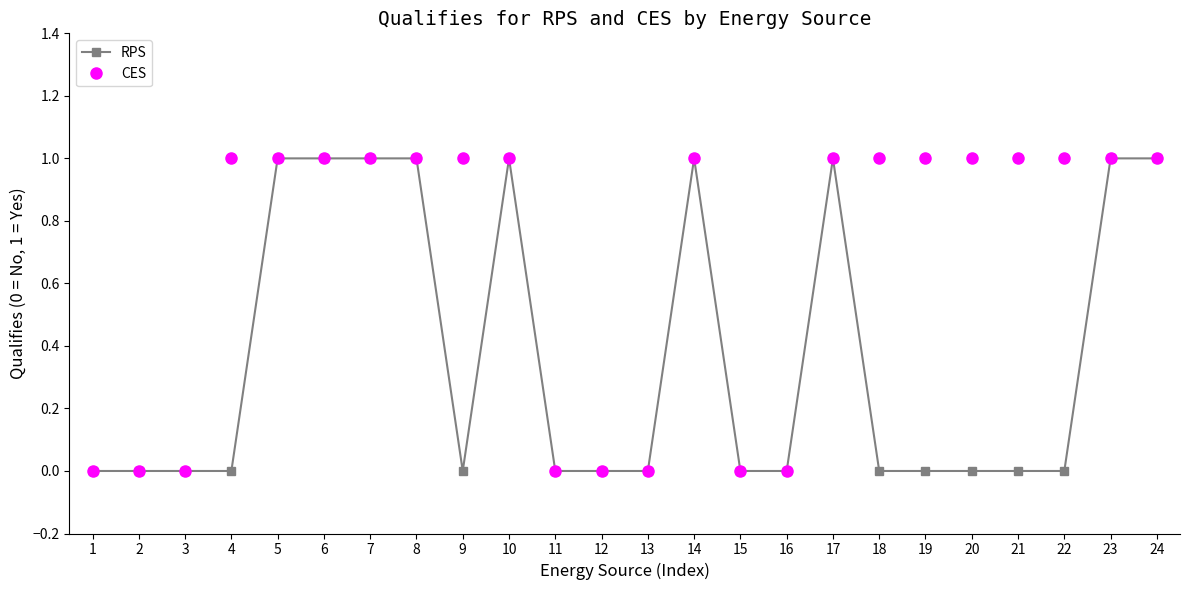

Which series has the largest total across all categories?

CES